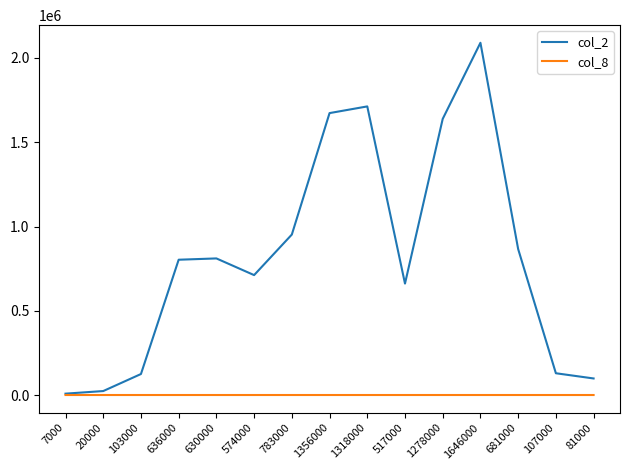

Which series has the largest total across all categories?

col_2